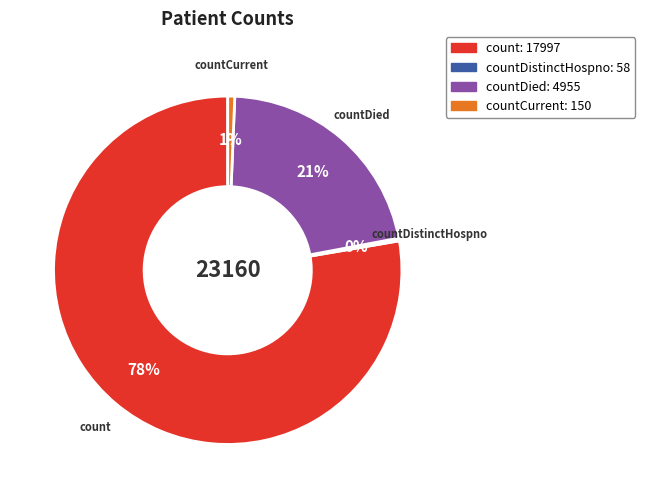

To the nearest percent, what is the average slice percentage?

25%